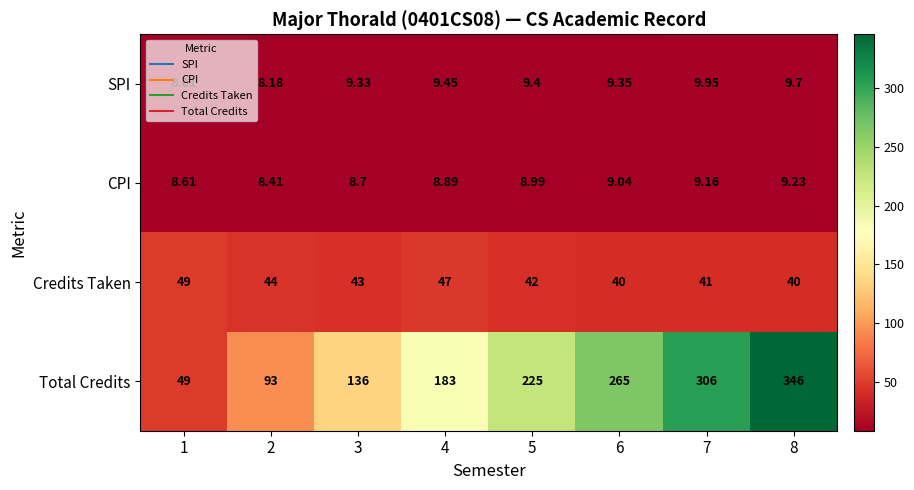

List the series in order of their peak value, lowest first.

CPI, SPI, Credits Taken, Total Credits